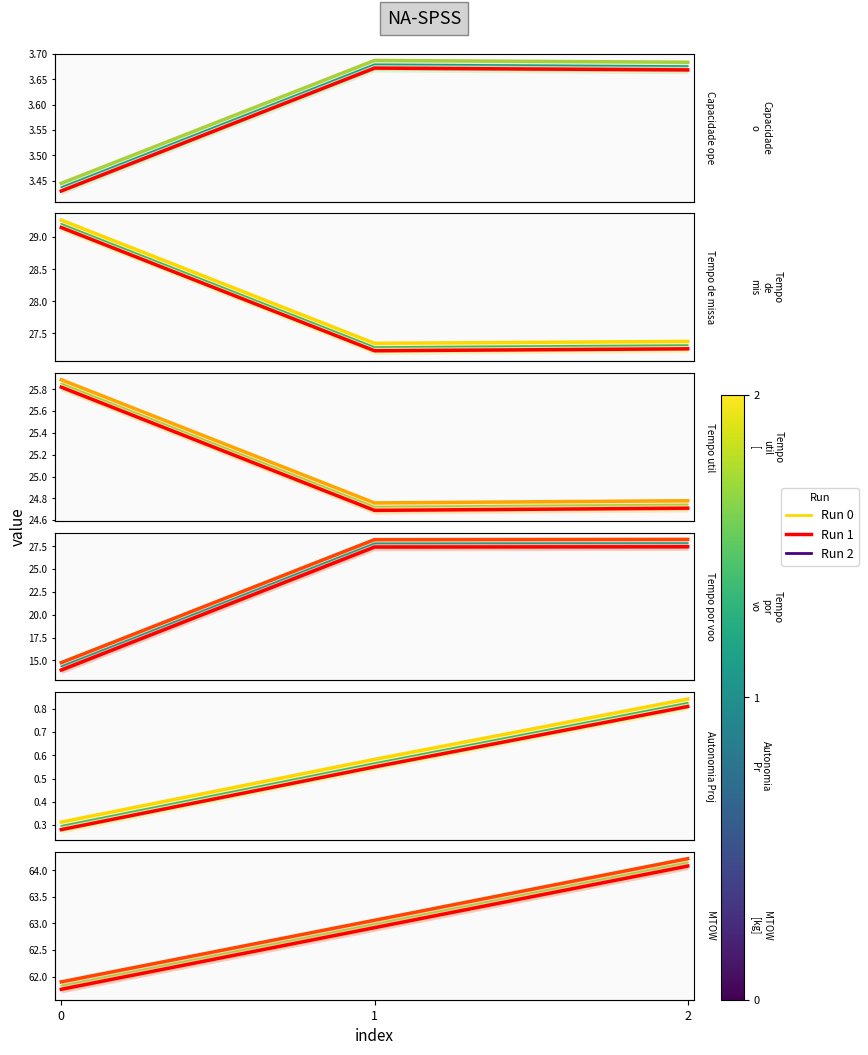

Does the chart have visible grid lines?

No